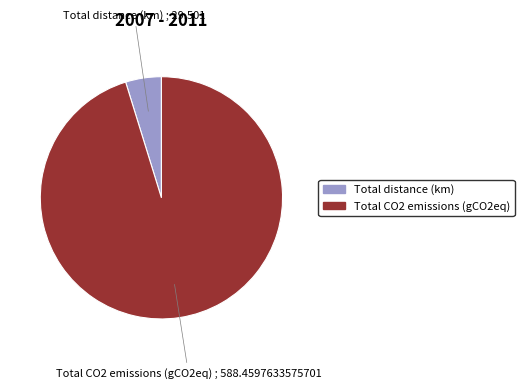

Which category has the smallest portion of the pie?

Total distance (km)